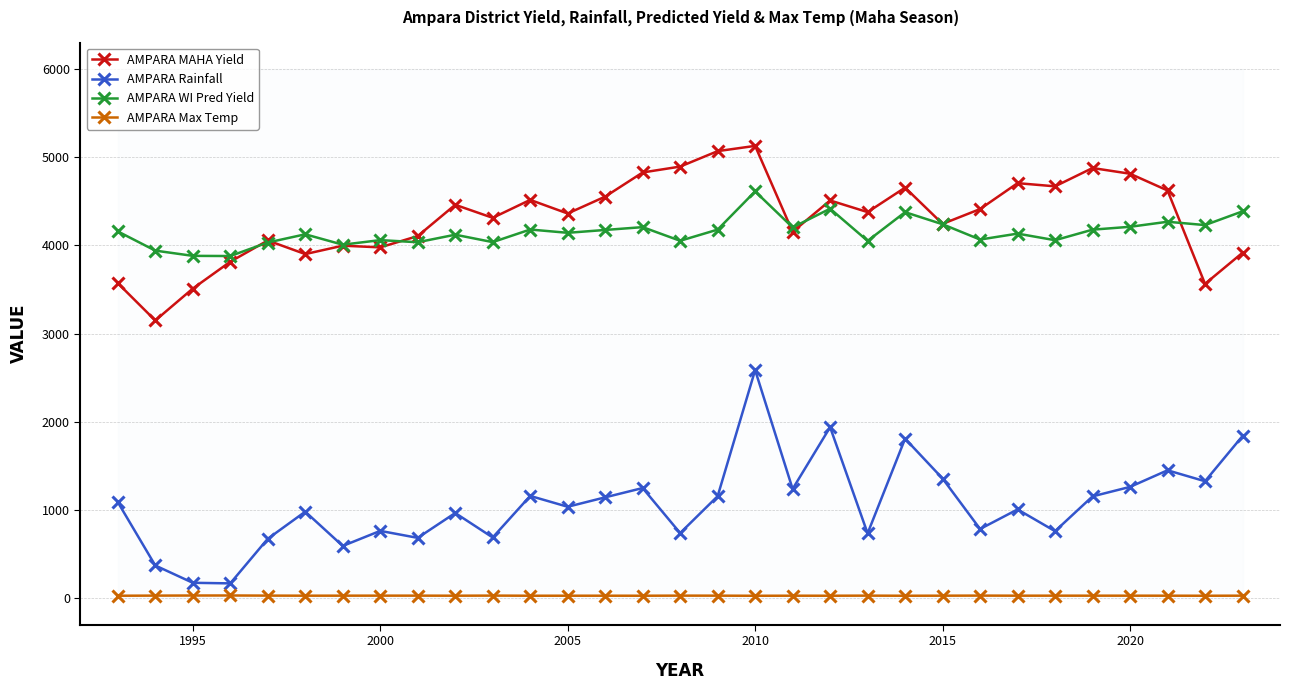

In AMPARA Rainfall, how many points are lower than both neighbors (excluding endpoints)?

11